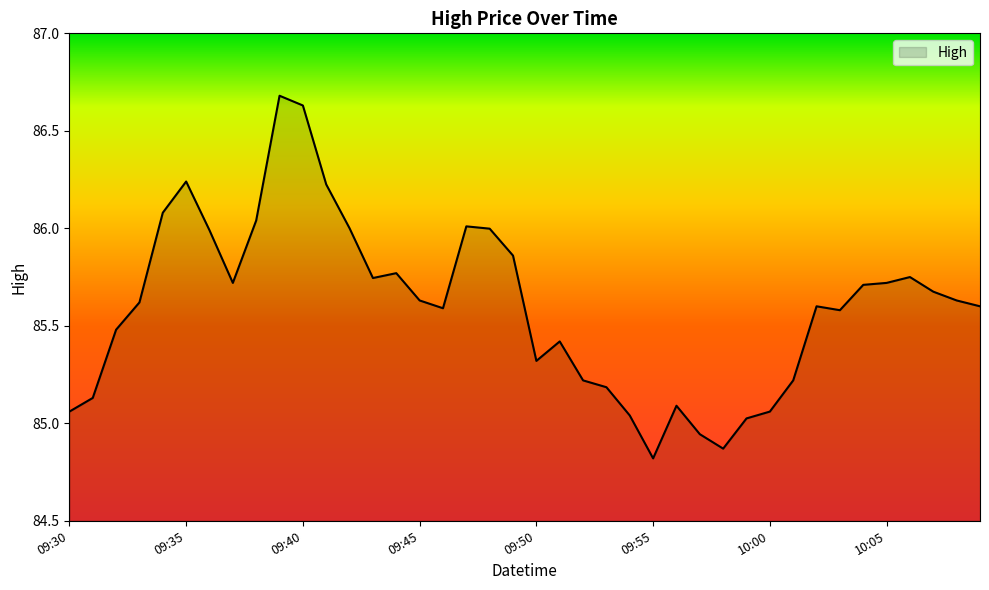

What is the minimum value shown in the chart?

84.8